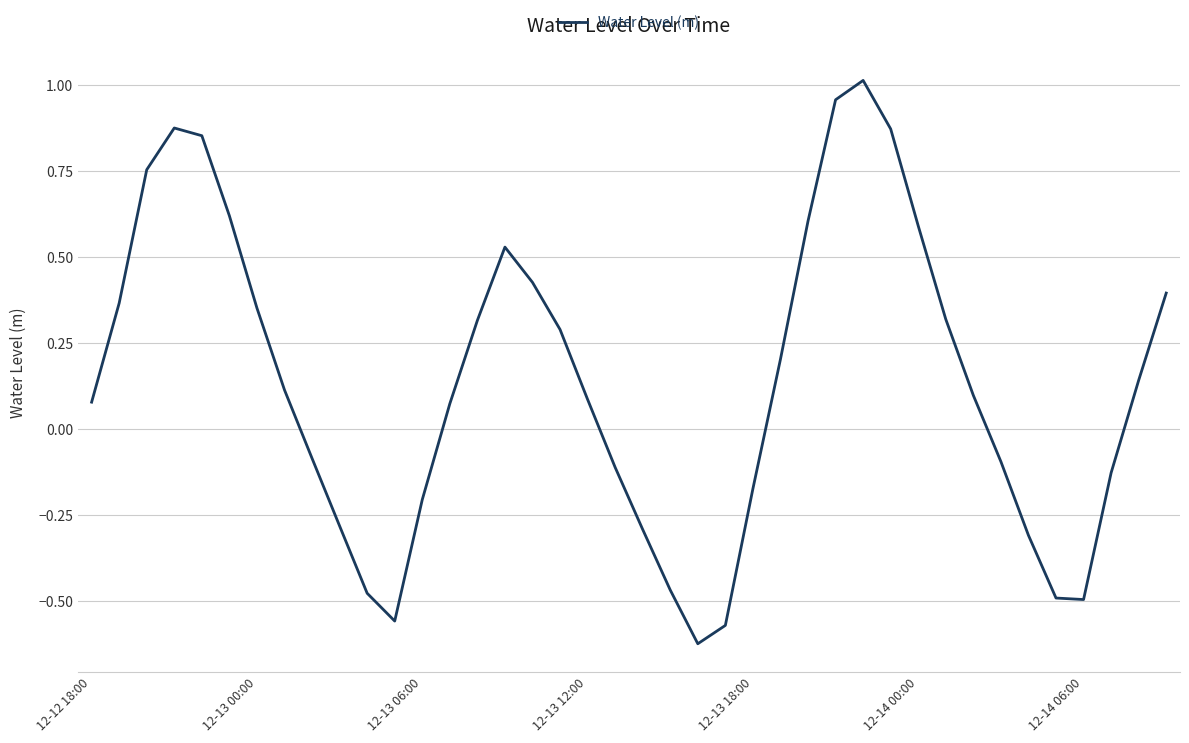

What is the difference between the maximum and minimum values?

1.6